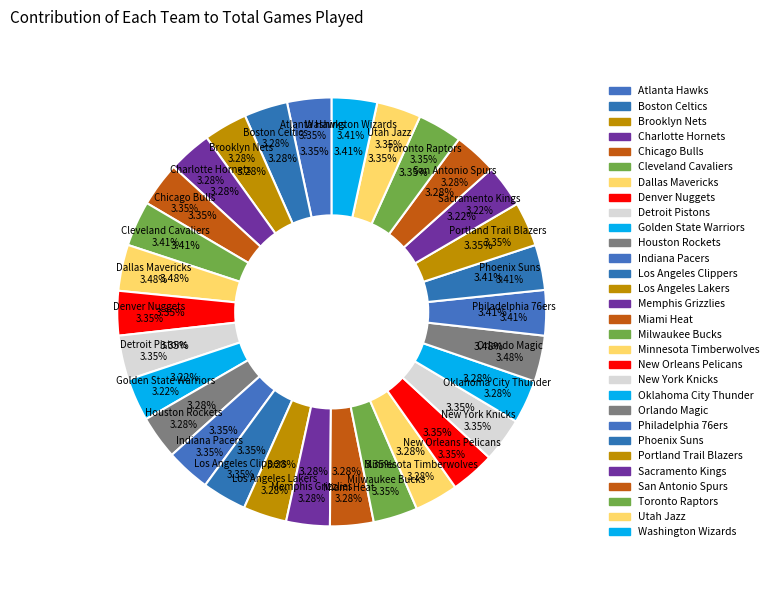

Rank the categories by value from highest to lowest.

Dallas Mavericks, Orlando Magic, Cleveland Cavaliers, Philadelphia 76ers, Phoenix Suns, Washington Wizards, Atlanta Hawks, Chicago Bulls, Denver Nuggets, Detroit Pistons, Indiana Pacers, Los Angeles Clippers, Milwaukee Bucks, New Orleans Pelicans, New York Knicks, Portland Trail Blazers, Toronto Raptors, Utah Jazz, Boston Celtics, Brooklyn Nets, Charlotte Hornets, Houston Rockets, Los Angeles Lakers, Memphis Grizzlies, Miami Heat, Minnesota Timberwolves, Oklahoma City Thunder, San Antonio Spurs, Golden State Warriors, Sacramento Kings